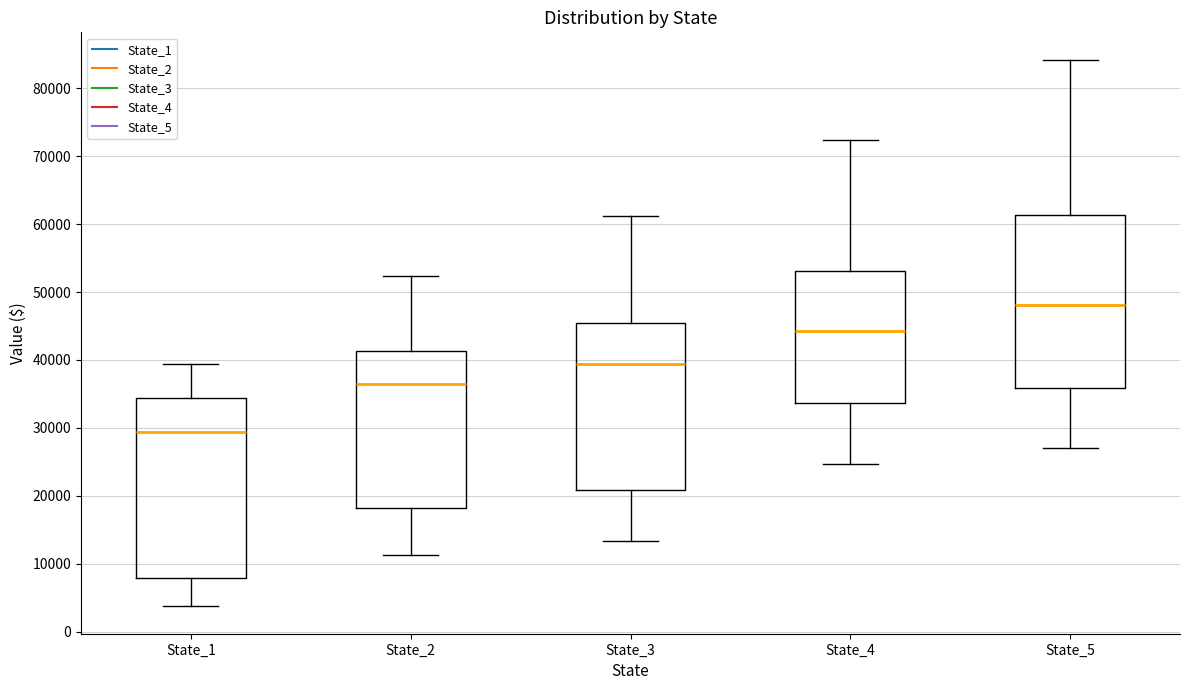

Which box is the tallest, from its lower edge to its upper edge?

State_1